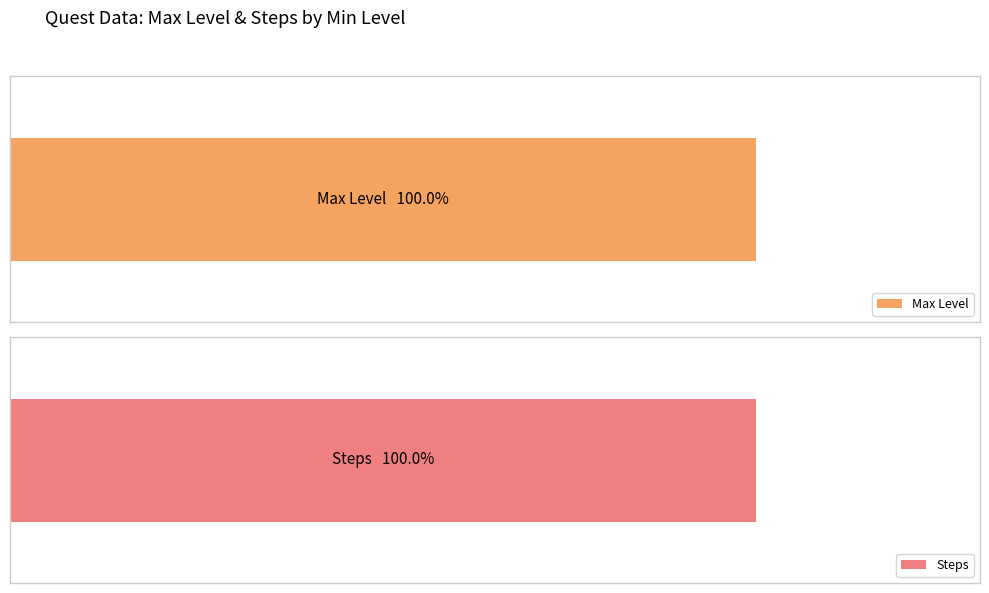

The Steps series shows 2 at 11. True or false?

False